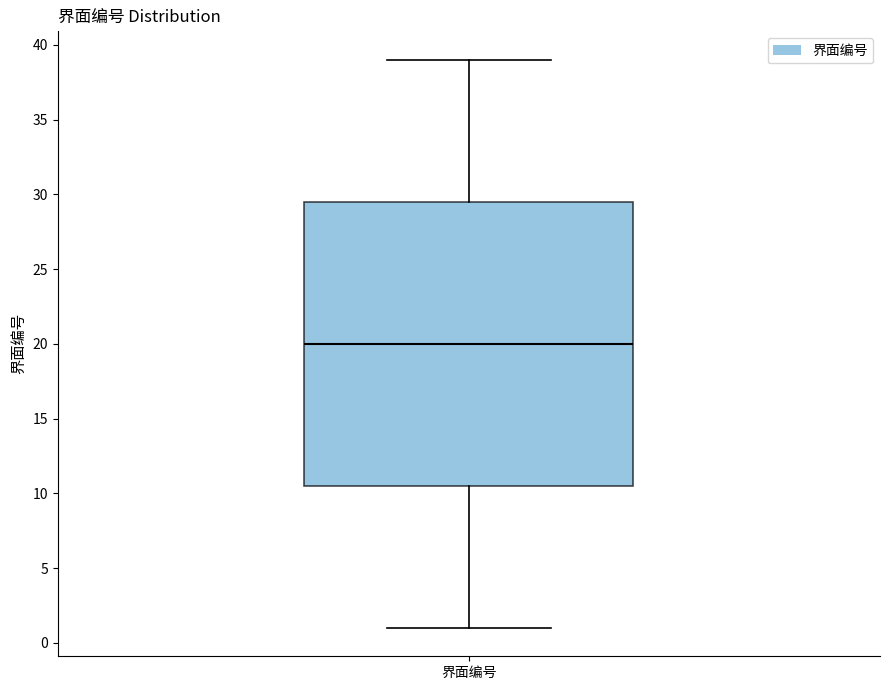

Read this box plot against the y-axis: the position of the median line, the range covered by the box, and the ends of both whiskers. The values are not printed on the chart, so give them approximately, as read against the axis.

median 20.0, box 10.5 to 29.5, whiskers 1.0 to 39.0